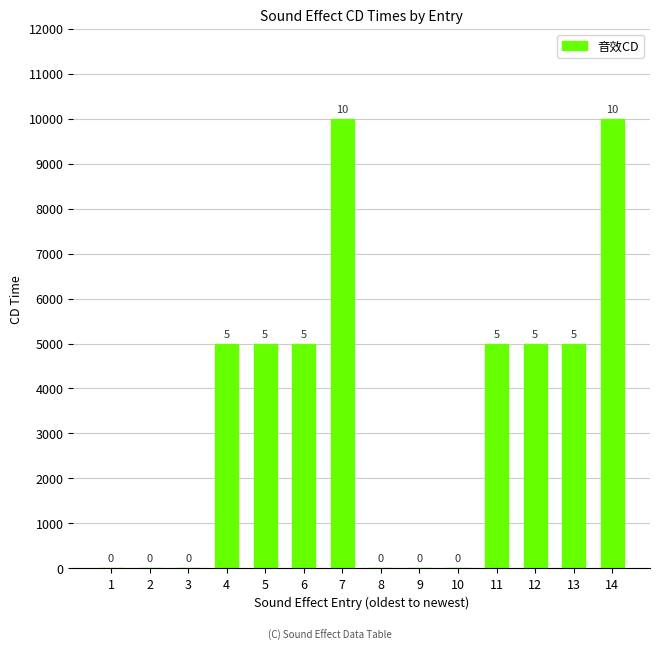

What is the difference between the second highest and second lowest values?

10000